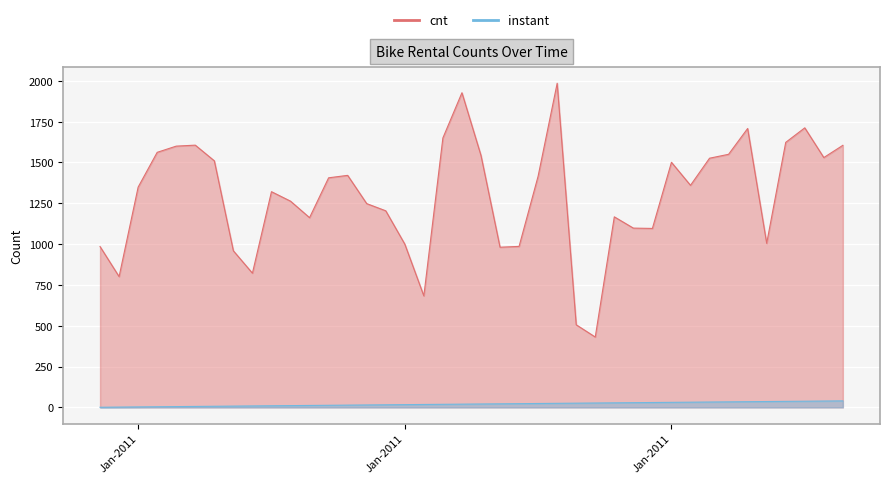

True or false: cnt has a value of 986 at 2011-01-23.

True